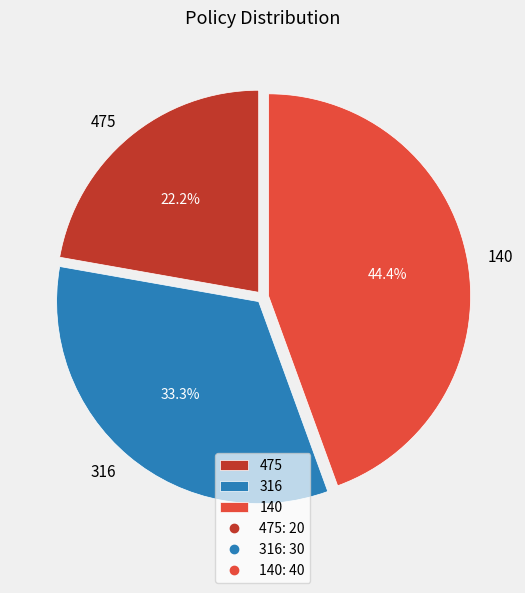

What percentage do 316 and 475 together represent?

55.6%